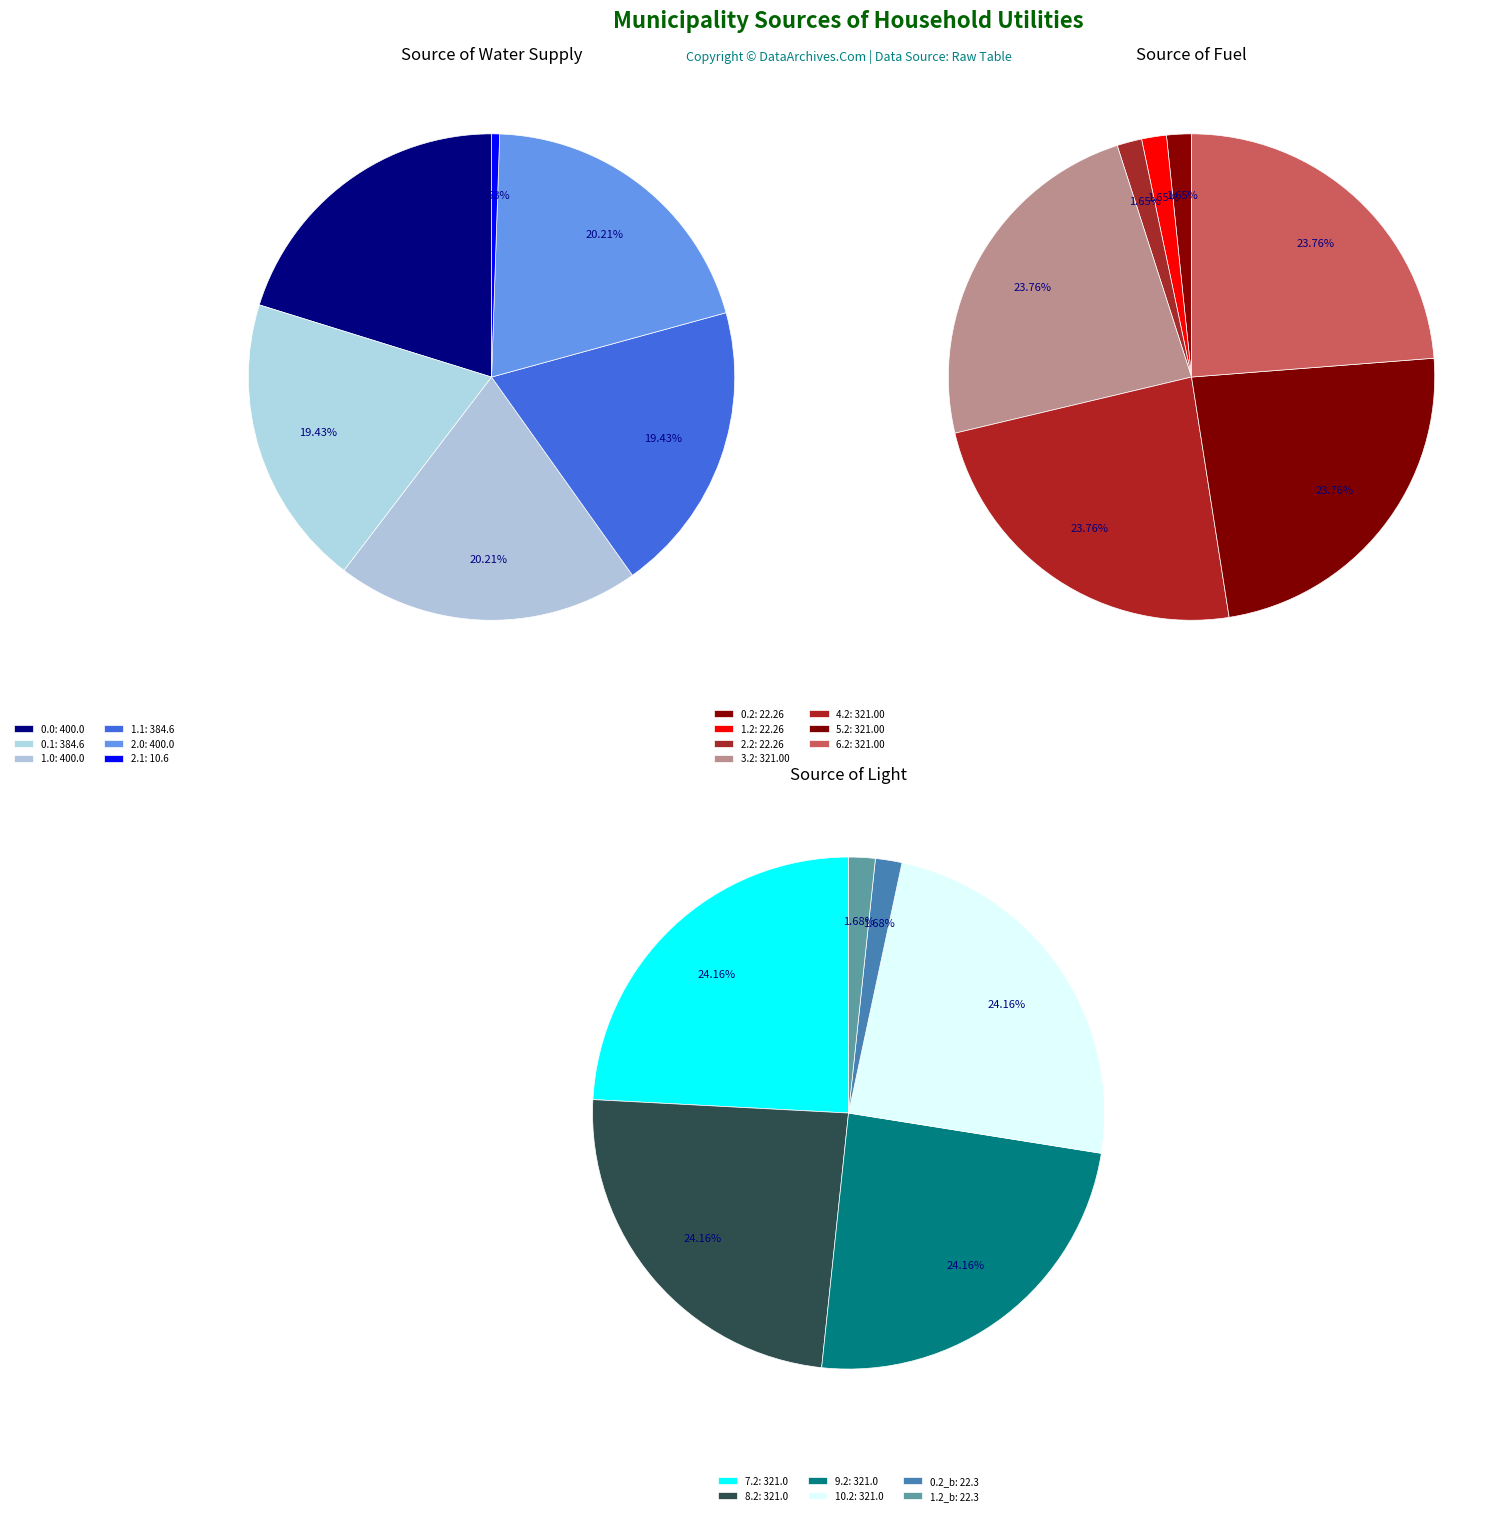

True or false: 5.2 accounts for 23% of the total.

False